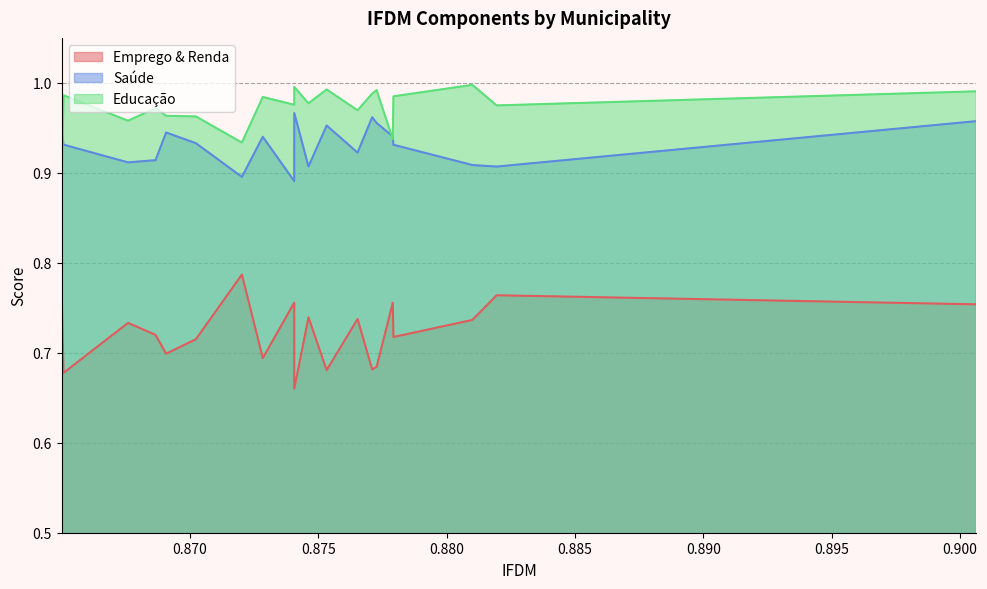

Between 0.900623 and 0.87533, which series saw the biggest shift?

Emprego & Renda